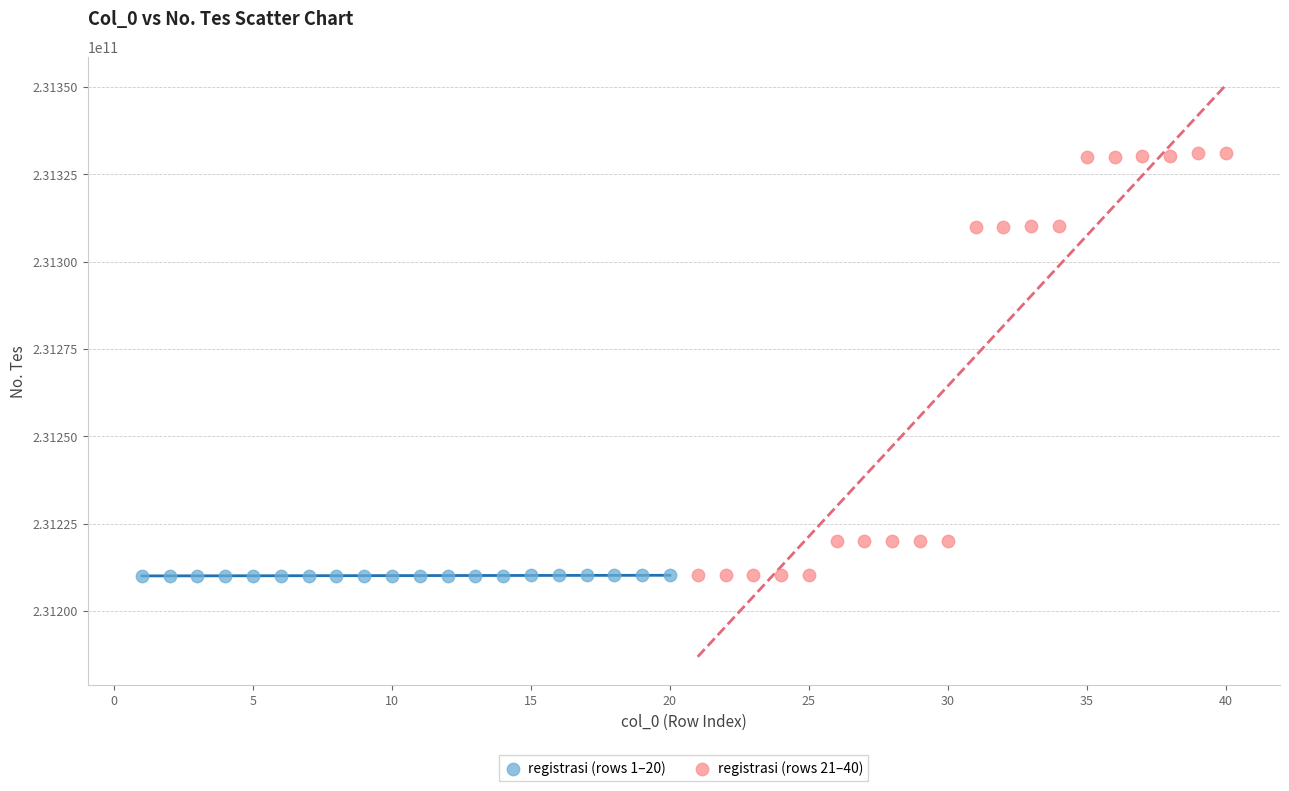

Which series has the widest spread of Y values?

registrasi (rows 21–40)